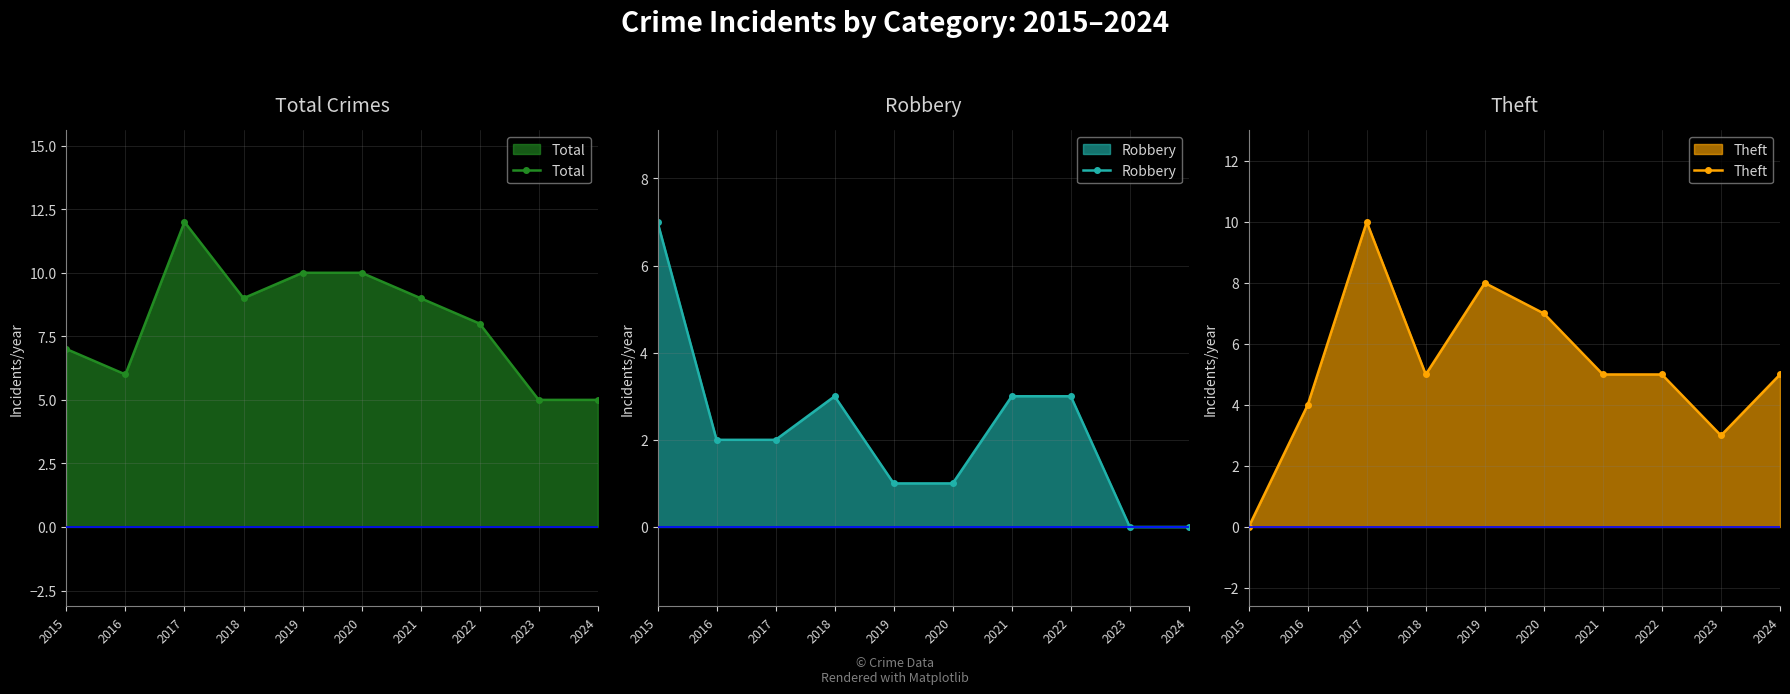

How many times do Theft and Robbery cross each other?

1